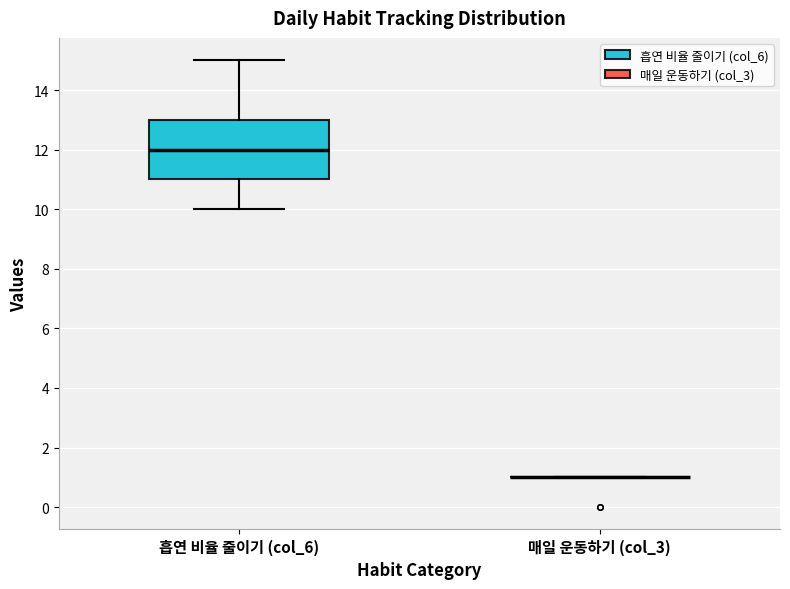

Where does the median line of the box for 흡연 비율 줄이기 (col_6) sit on the y-axis? The values are not printed on the chart, so give them approximately, as read against the axis.

12